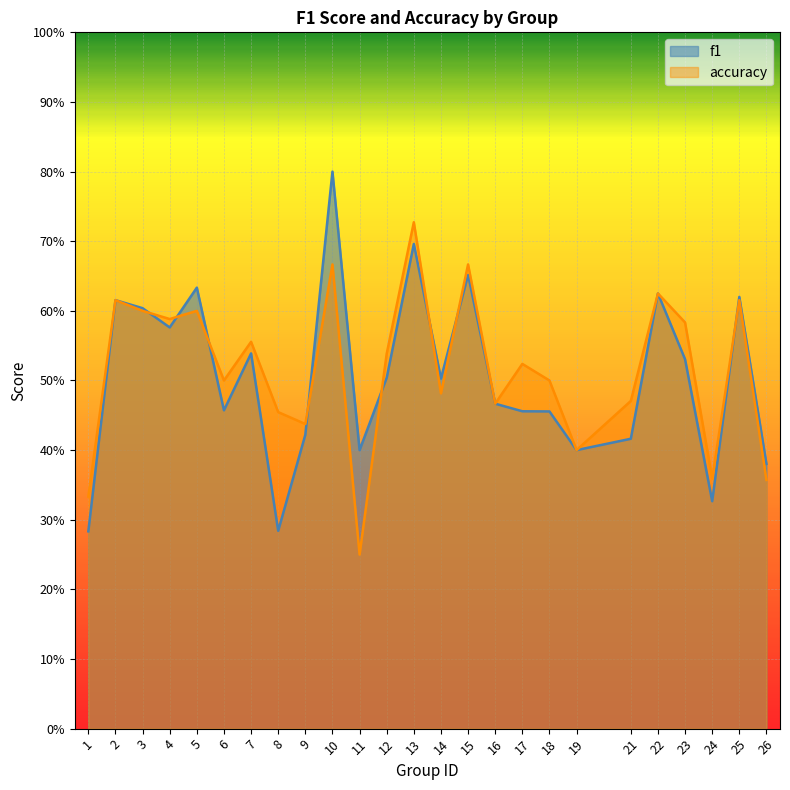

At how many categories does at least one series exceed 0?

25